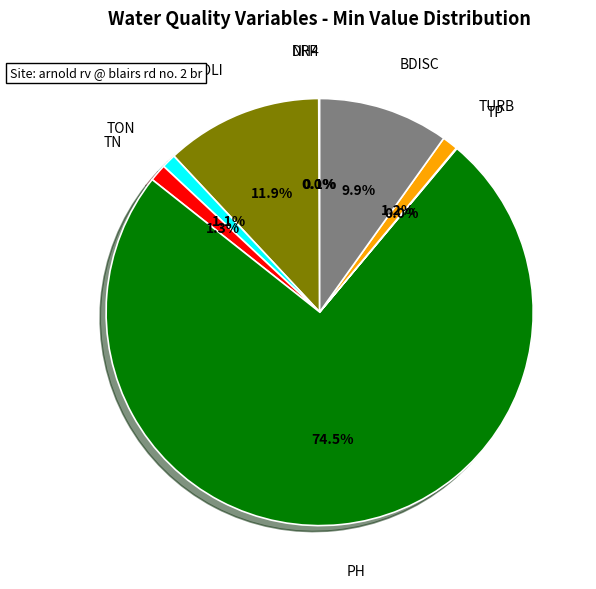

Is there a majority slice in this chart?

Yes